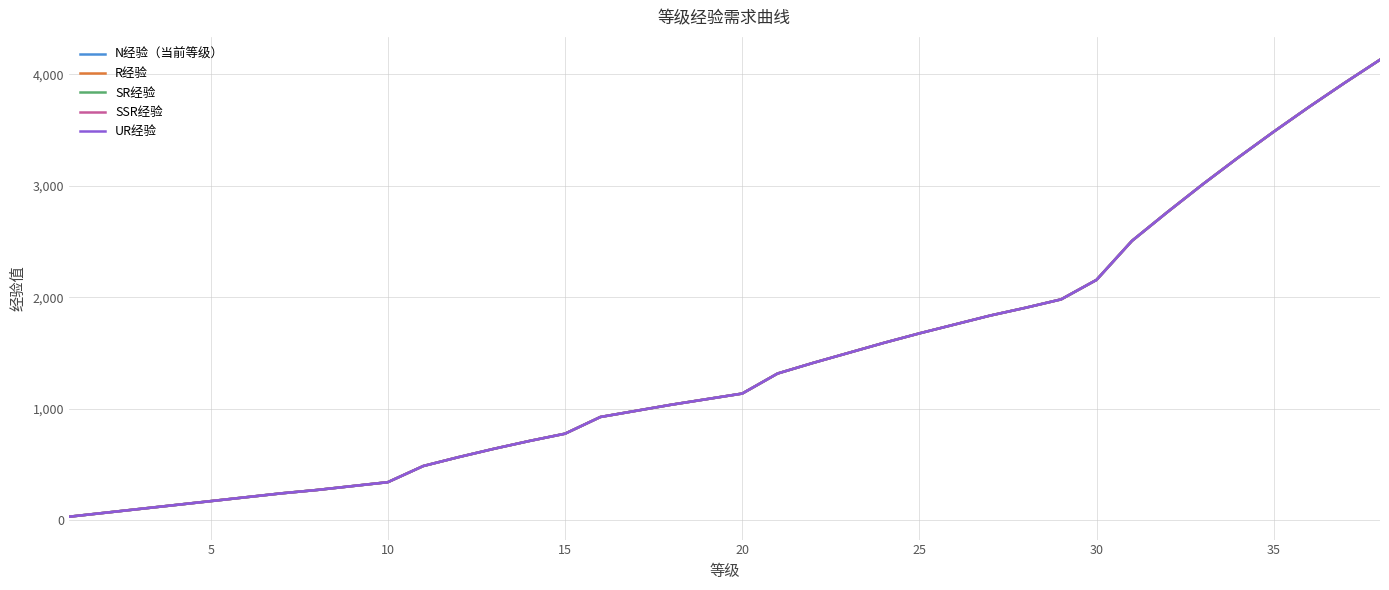

At how many categories does at least one series exceed 2028?

9